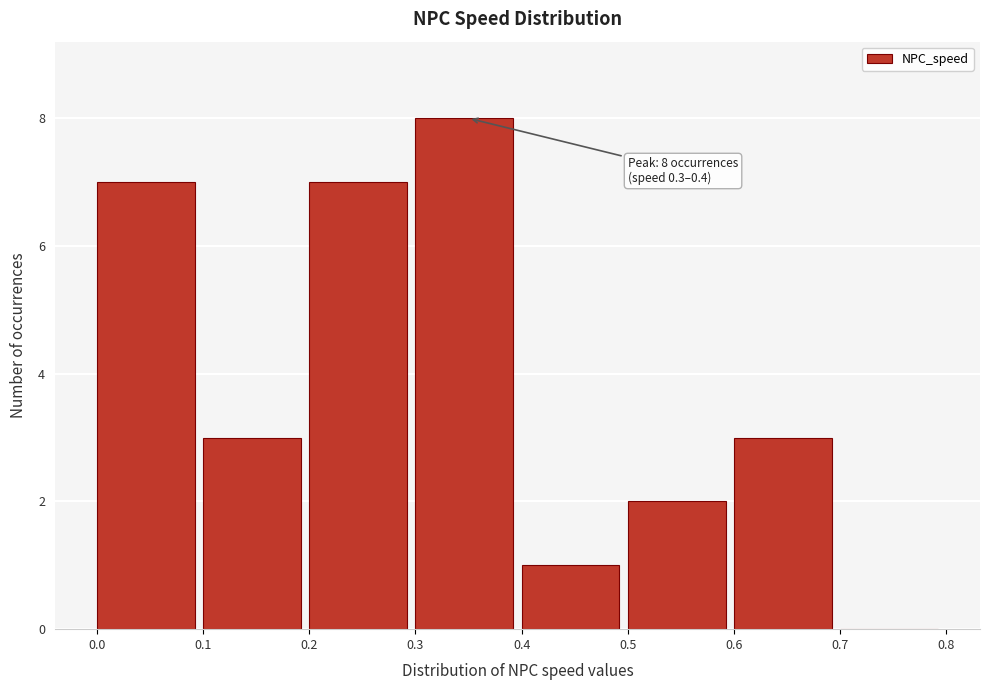

Over which range of the x-axis is the bar tallest?

0.3 to 0.4